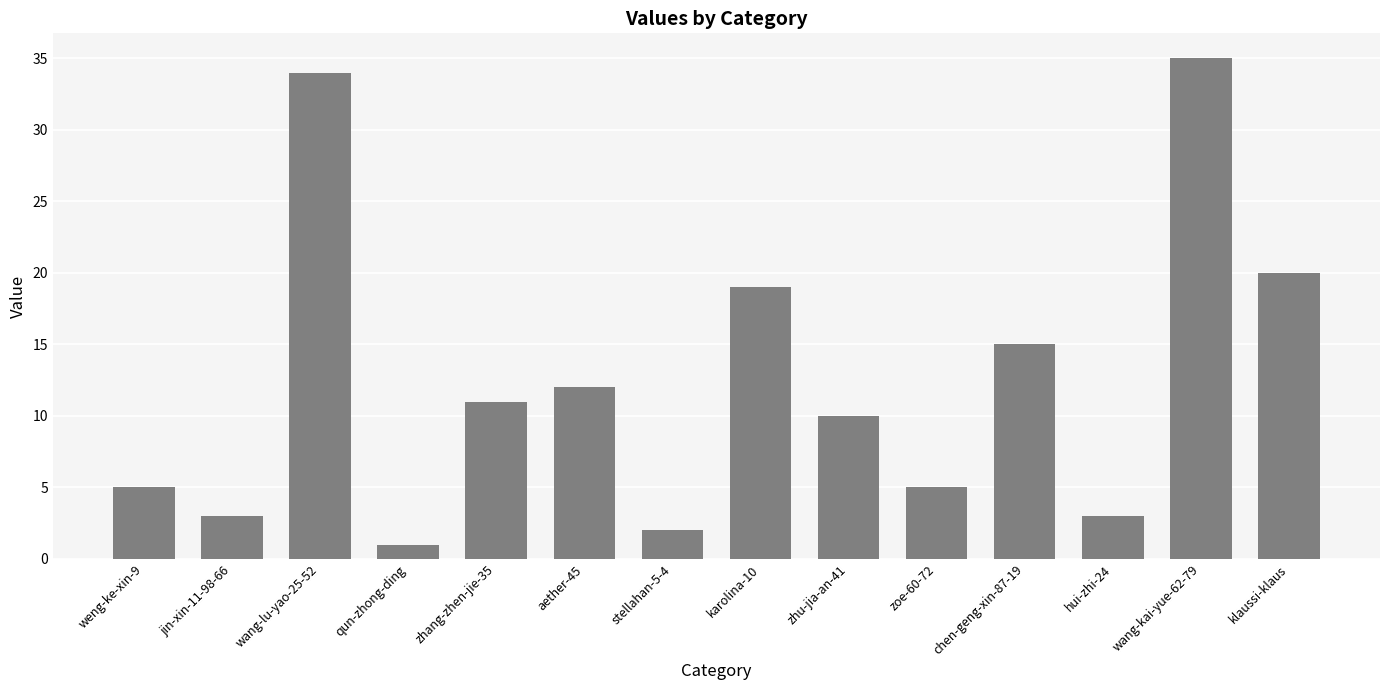

What is the difference between the values at chen-geng-xin-87-19 and stellahan-5-4?

13